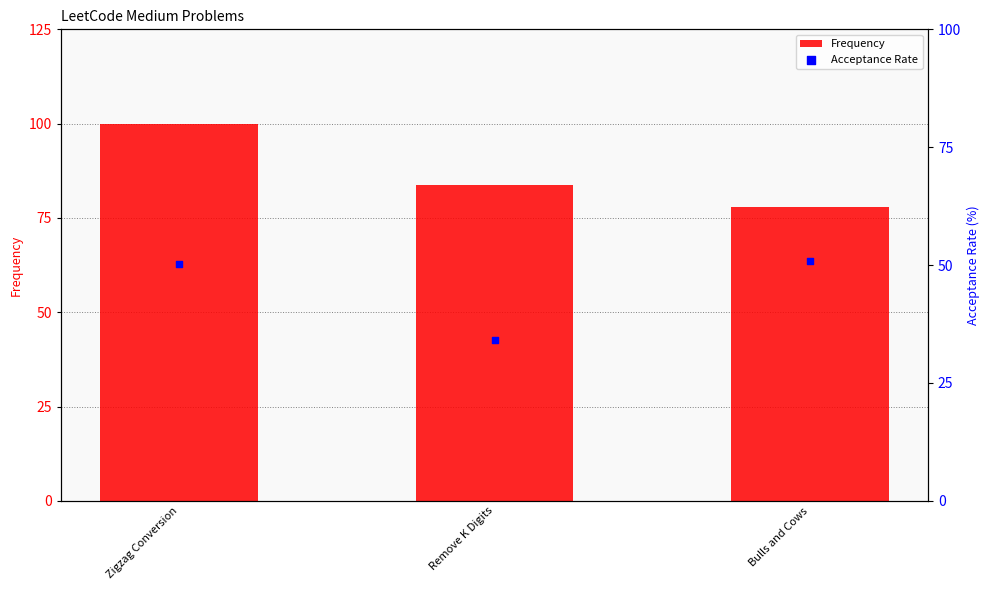

At which category is the sum across all series the highest?

Zigzag Conversion